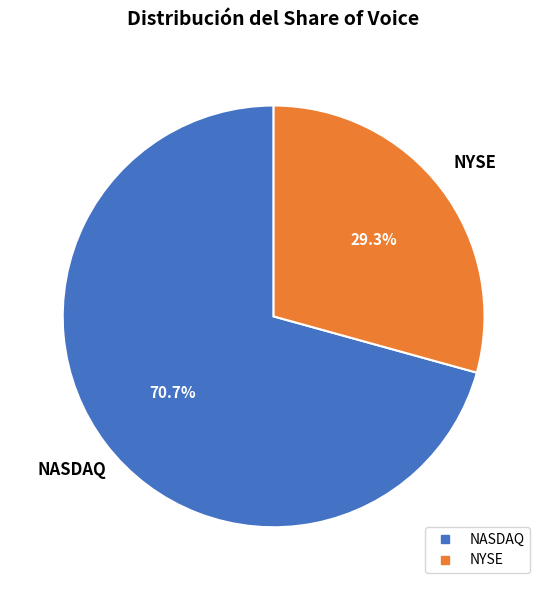

What percentage is the NYSE slice, to the nearest percent?

29%